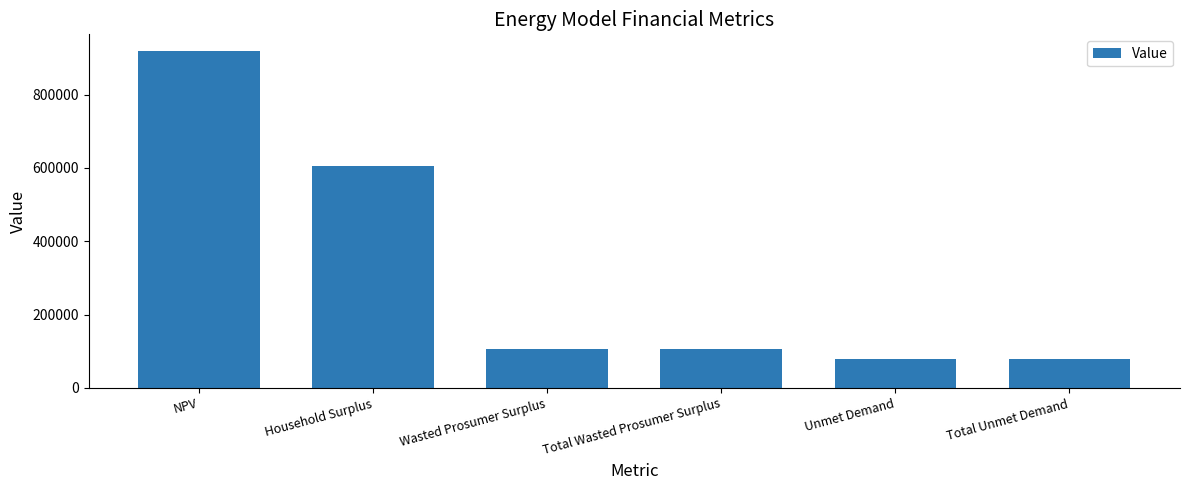

How many values are below 105071?

2